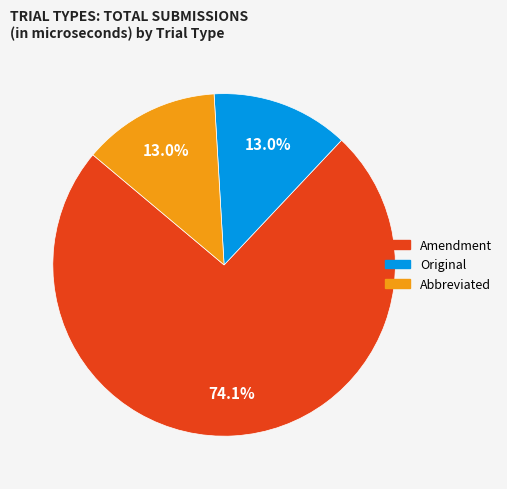

What is the ratio of the value at Amendment to the value at Original?

5.7